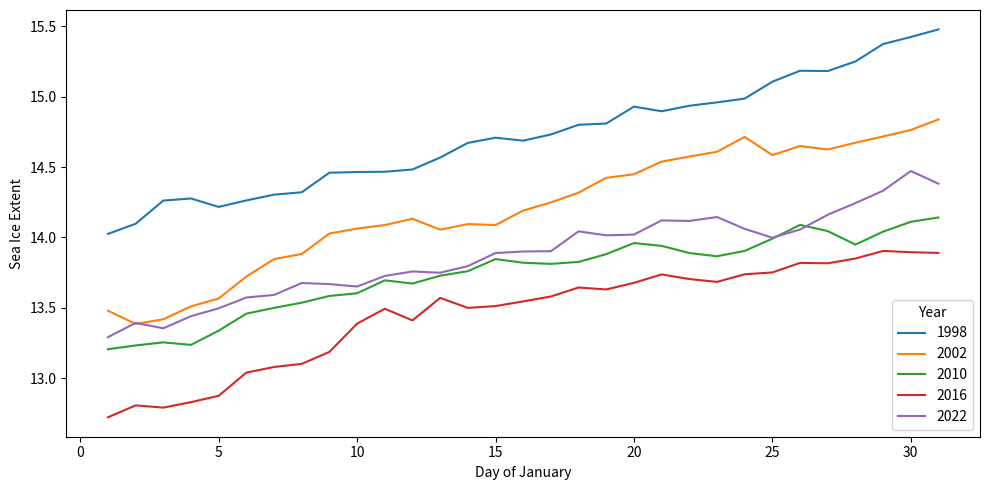

True or false: 2002 and 2016 intersect in this chart.

False